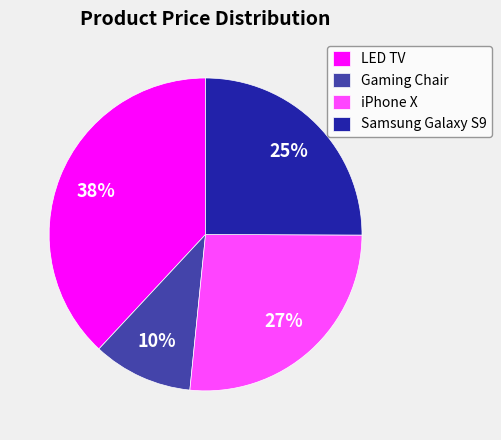

To the nearest percent, what is the combined percentage of iPhone X and LED TV?

65%